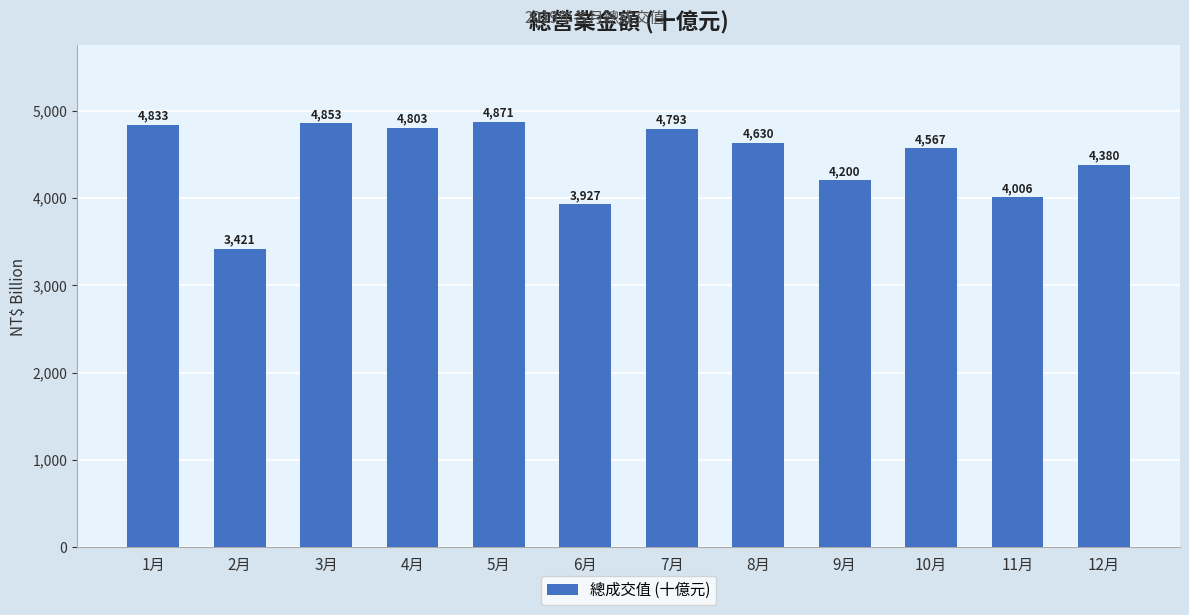

At which label does the data first exceed 4630?

1月